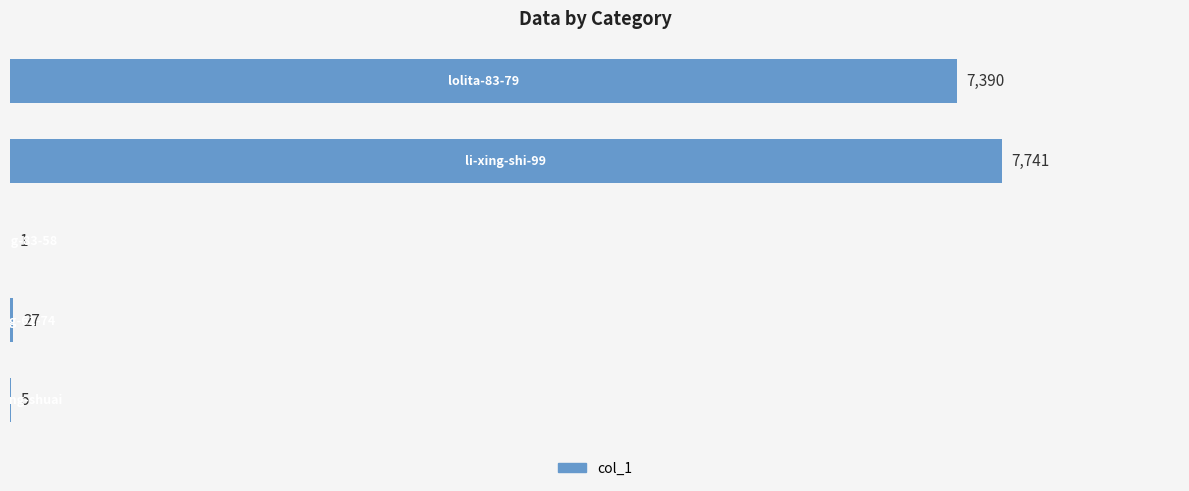

What is the sum of all values?

15164